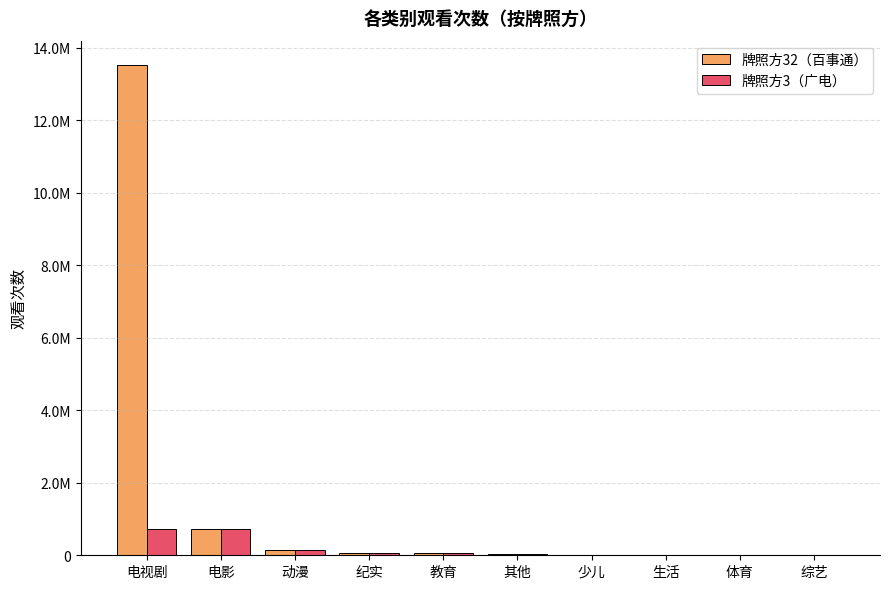

Which series has the widest spread of values?

牌照方32（百事通）